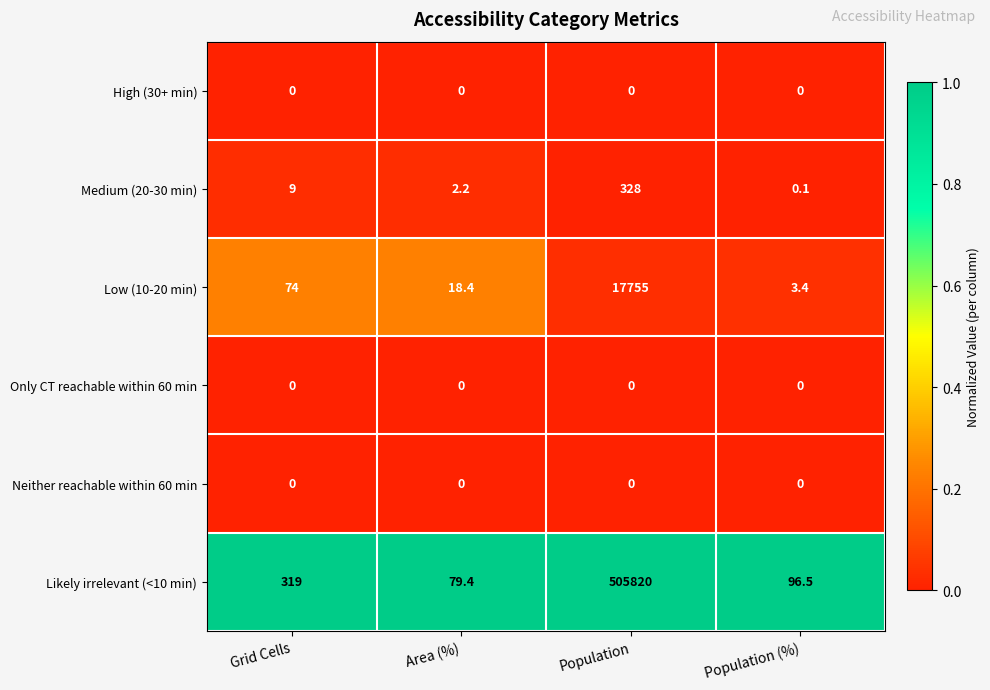

Which series has the largest total across all categories?

Likely irrelevant (<10 min)